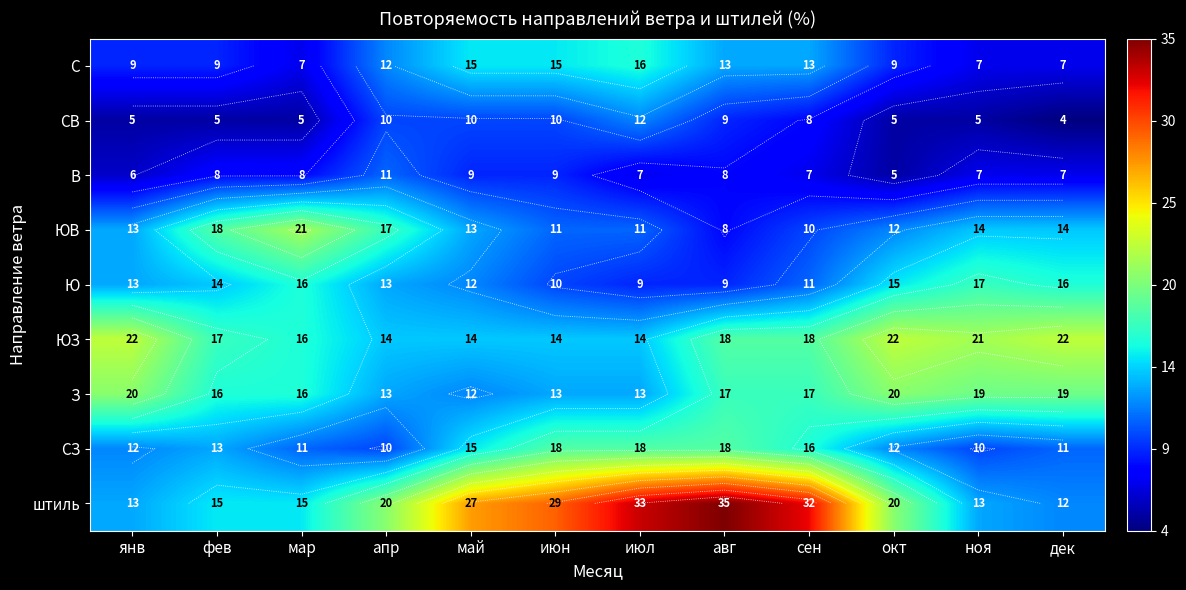

What is the sum of all СВ values?

88